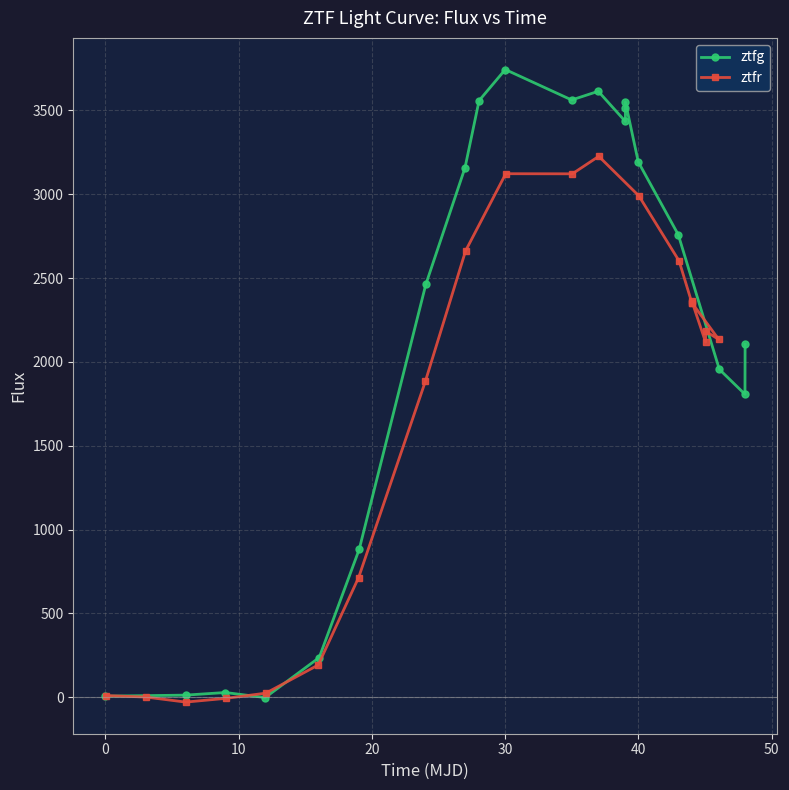

List the series in order of their peak value, highest first.

ztfg, ztfr